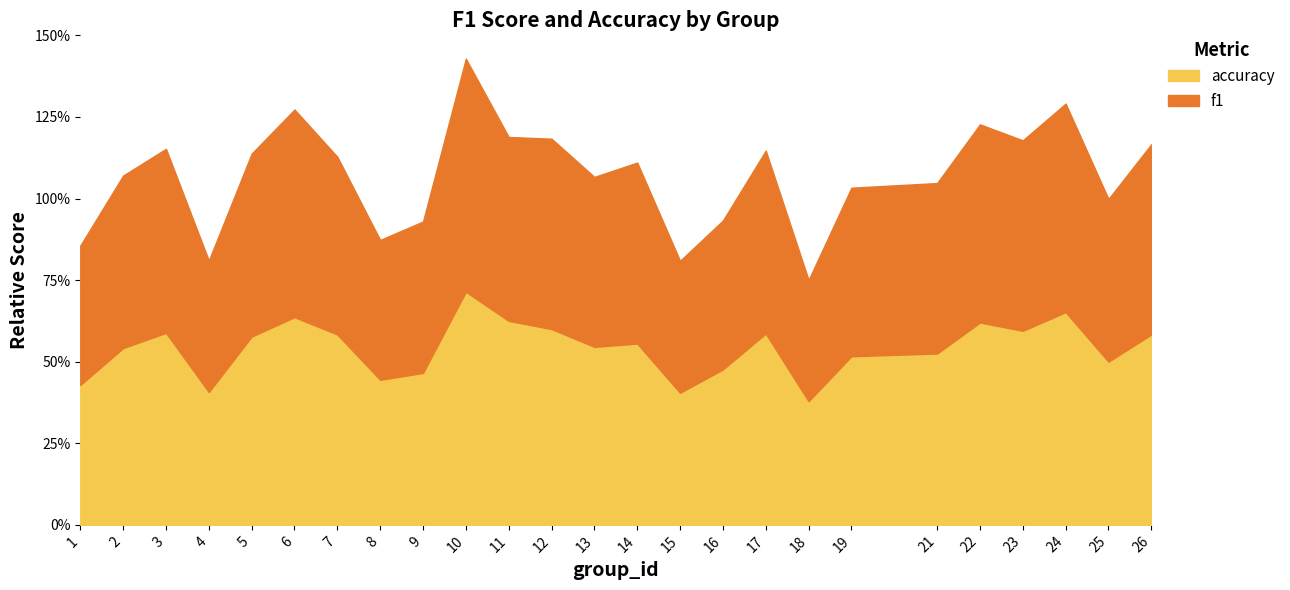

Rank the categories by f1 value from highest to lowest.

10, 24, 6, 22, 23, 12, 26, 3, 11, 5, 17, 14, 7, 2, 21, 13, 19, 25, 9, 16, 8, 1, 15, 4, 18